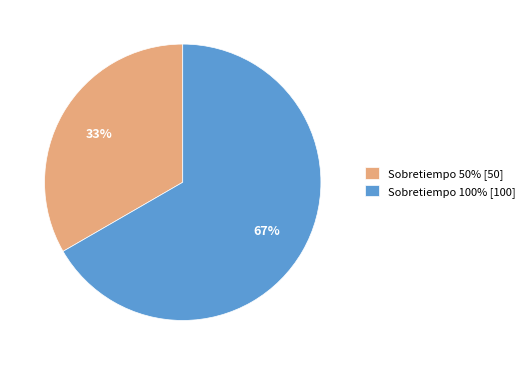

What is the ratio of the value at Sobretiempo 50% [50] to the value at Sobretiempo 100% [100]?

0.5